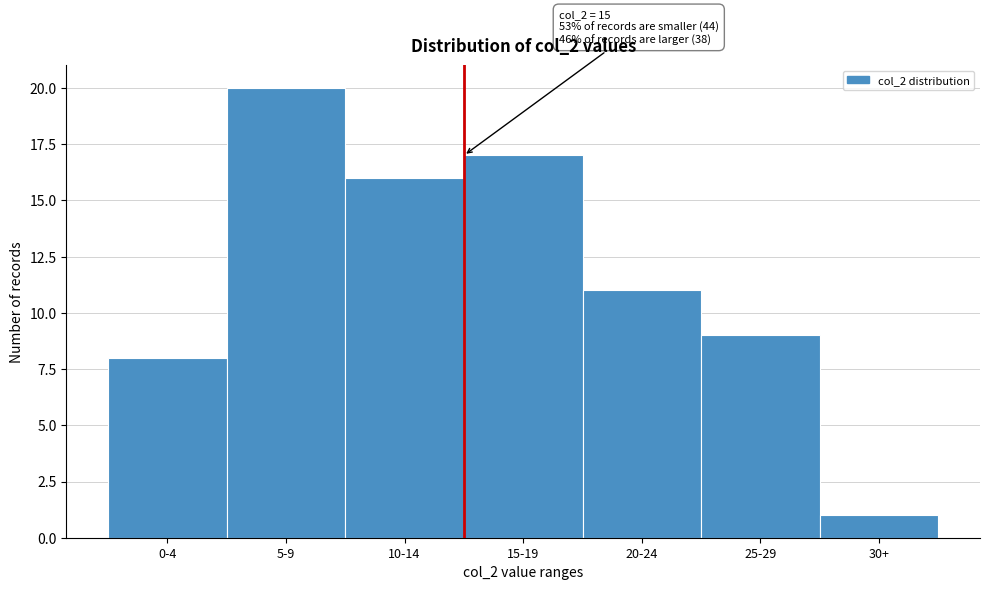

Reading left to right, what are all the values shown in this chart?

8	20	16	17	11	9	1